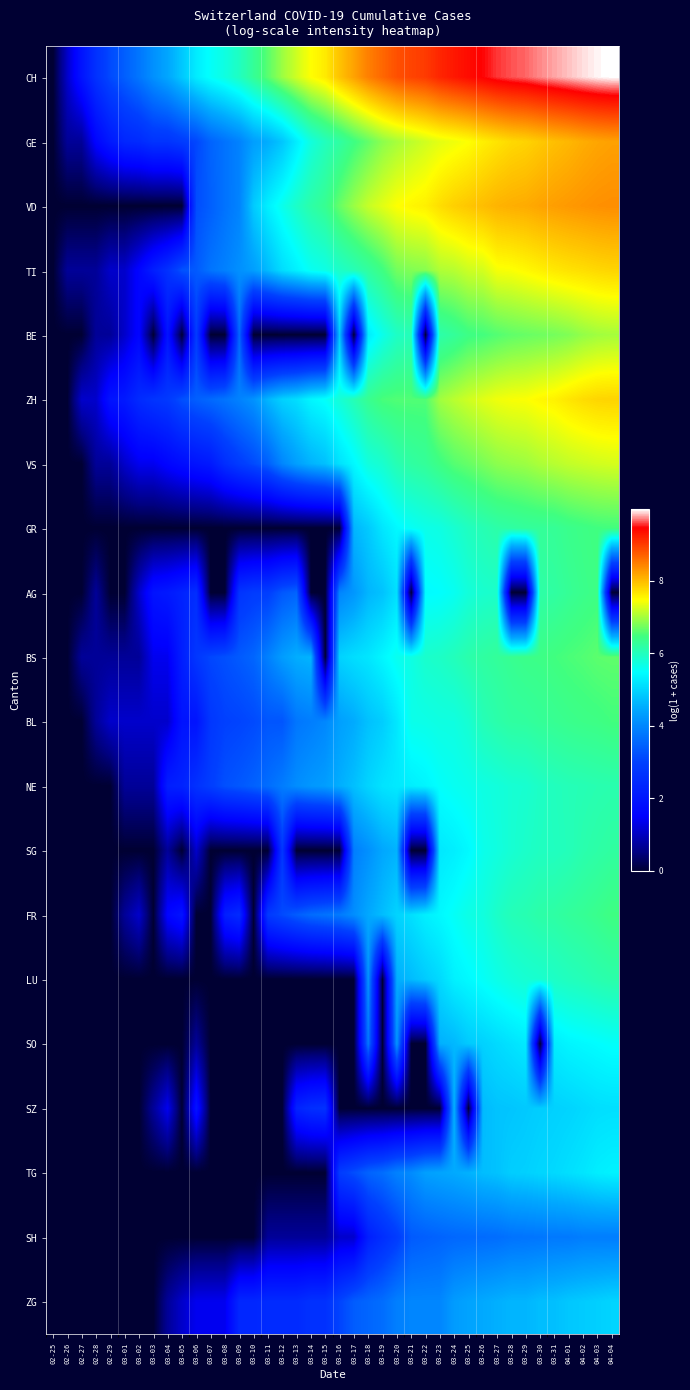

At which category does the chart reach its minimum across all series?

02-25